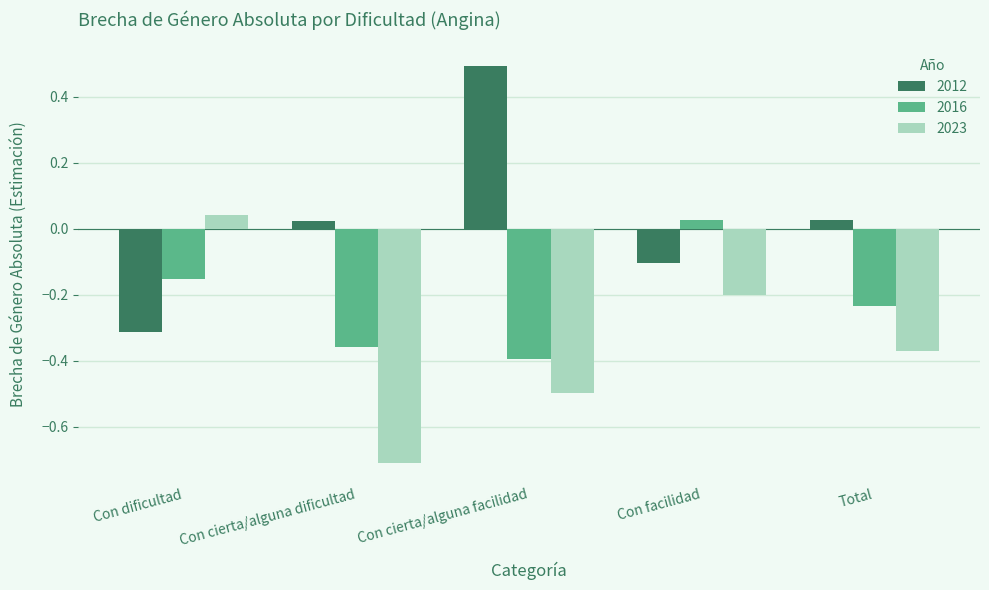

Which series has the largest total across all categories?

2012